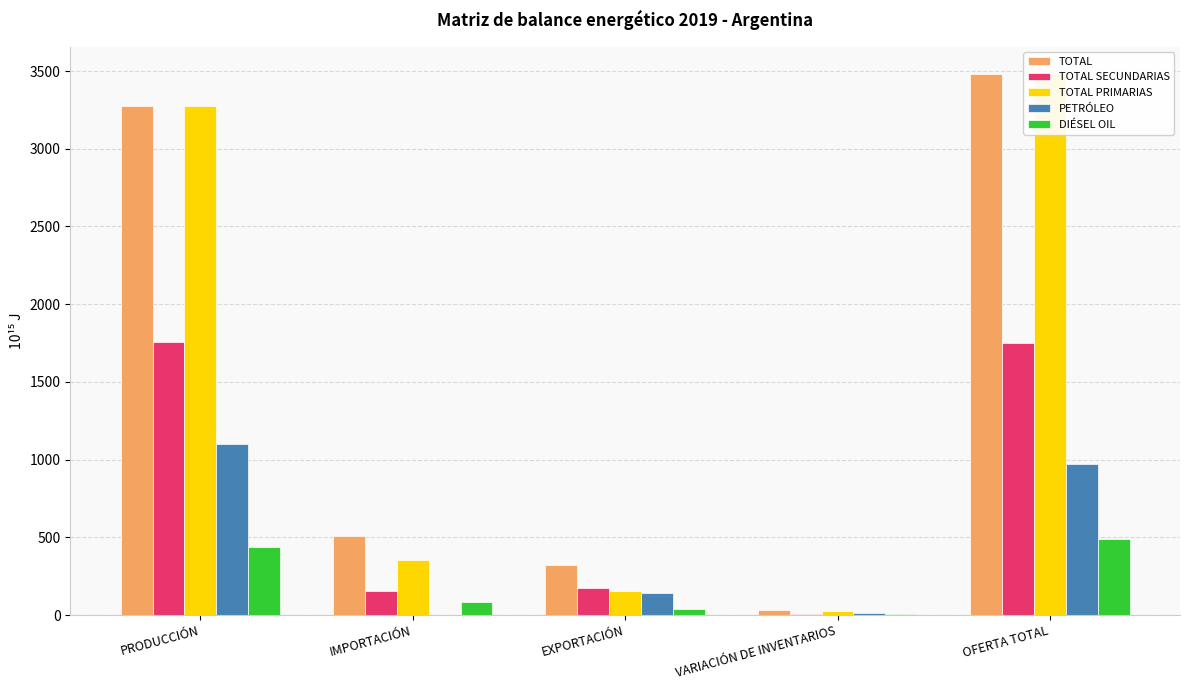

The TOTAL SECUNDARIAS series shows 9.4 at VARIACIÓN DE INVENTARIOS. True or false?

True